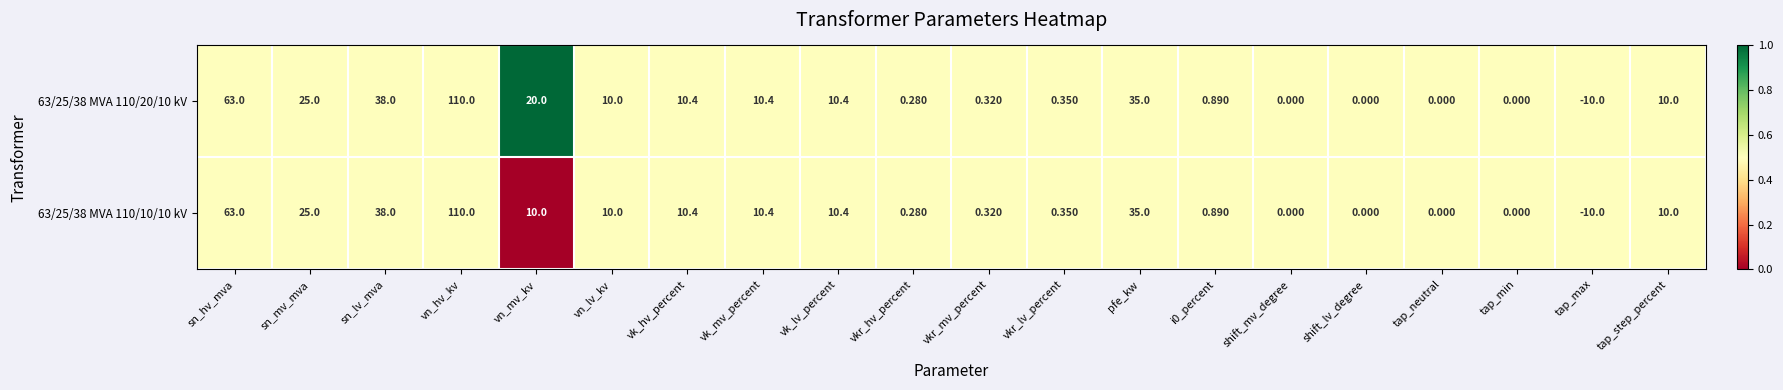

Where is 63/25/38 MVA 110/20/10 kV nearest to the value 50?

sn_lv_mva